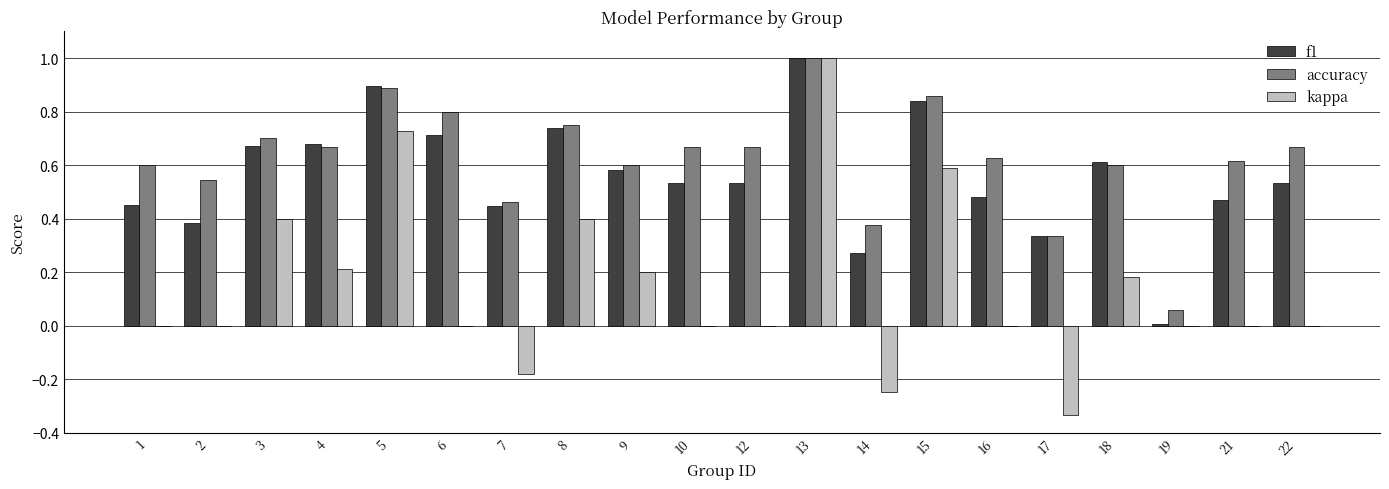

Is it true that kappa equals 0.1 at 9?

False